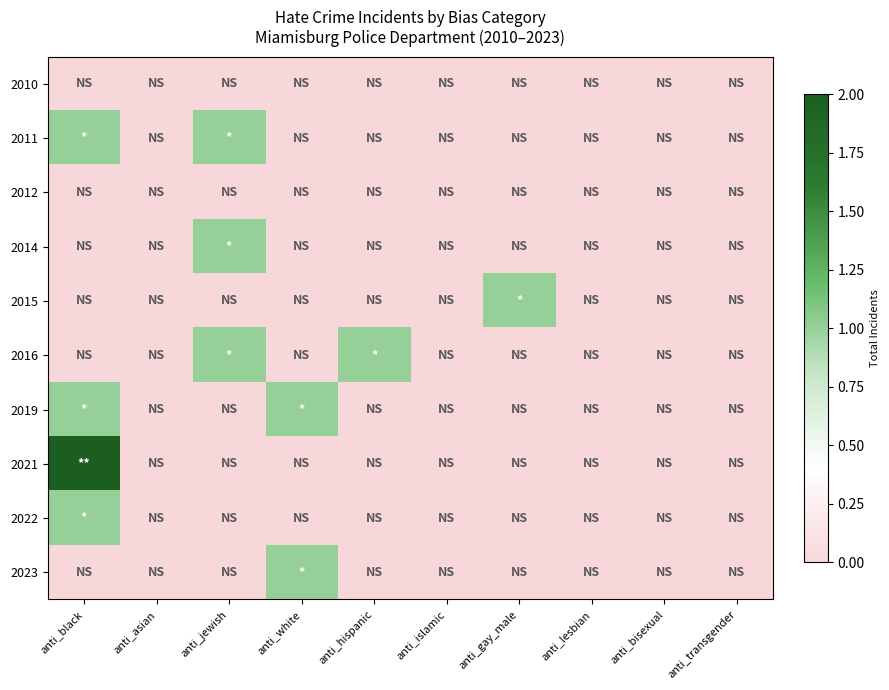

Rank the series at anti_black from lowest to highest value.

2010, 2012, 2014, 2015, 2016, 2023, 2011, 2019, 2022, 2021